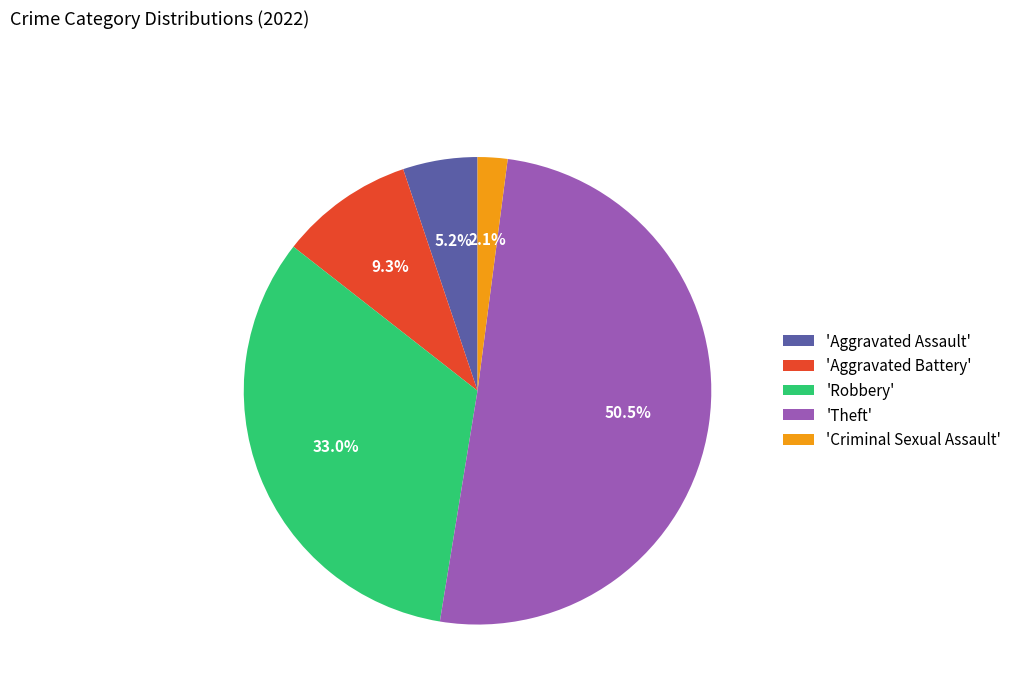

Combined, do 'Aggravated Battery' and 'Robbery' account for over 50%?

No